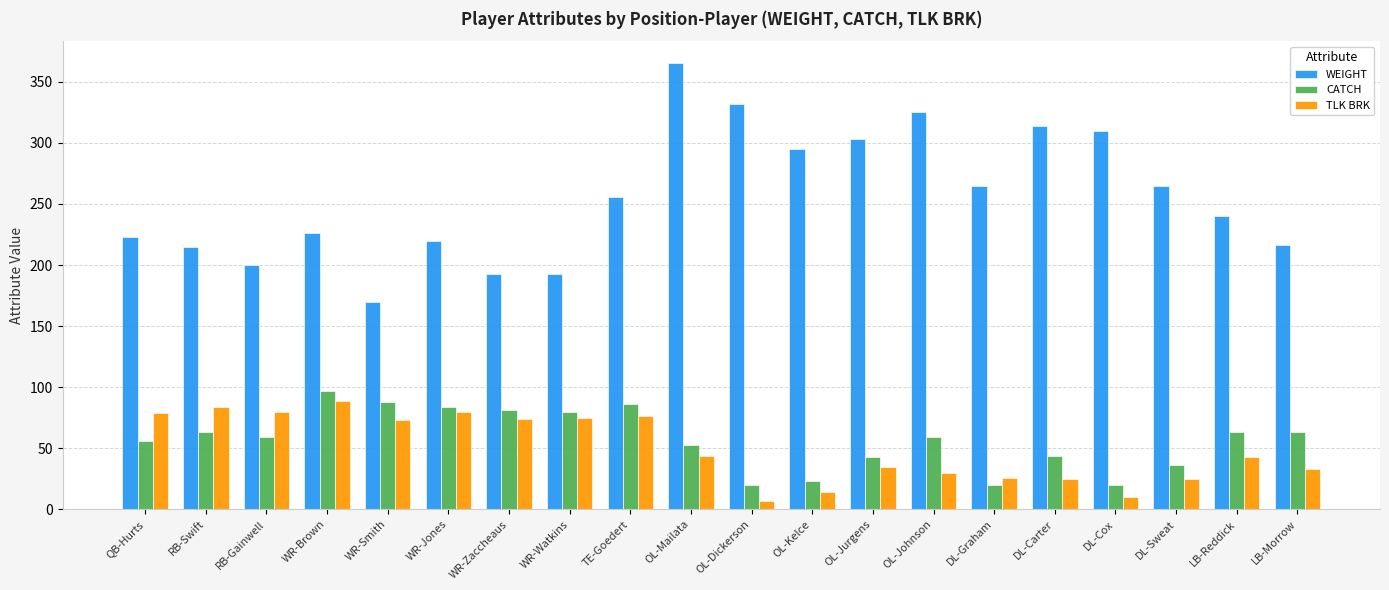

What is the label of the 13th bar from the left?

OL-Jurgens